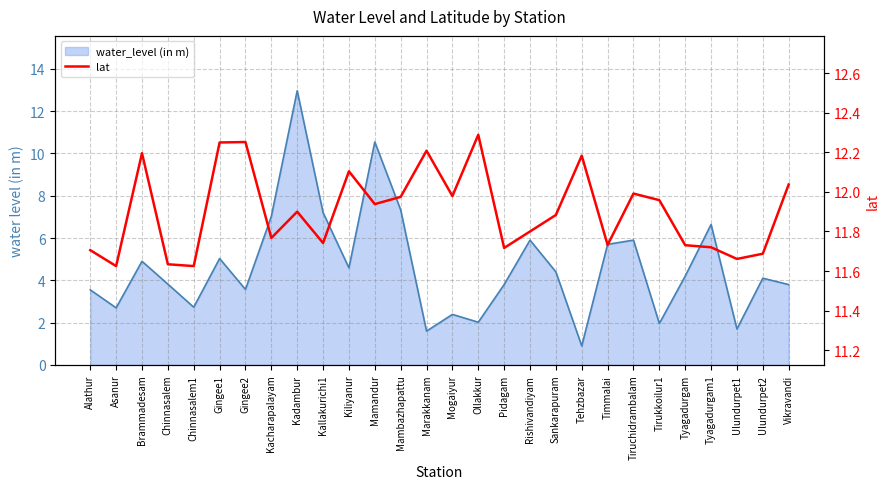

What is the label of the 28th point from the right?

Alathur